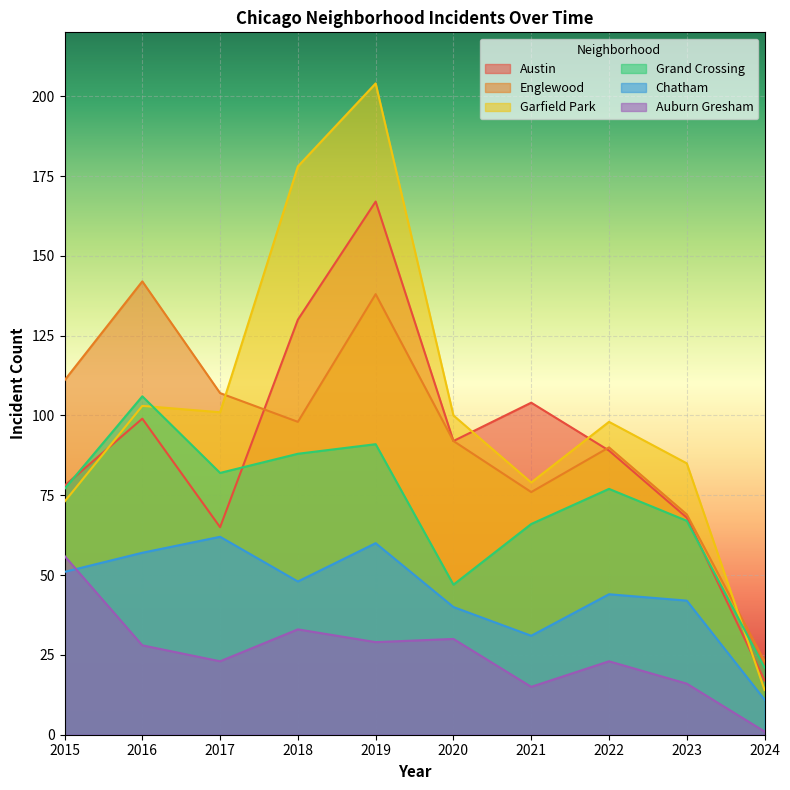

How many data points does each series have?

10